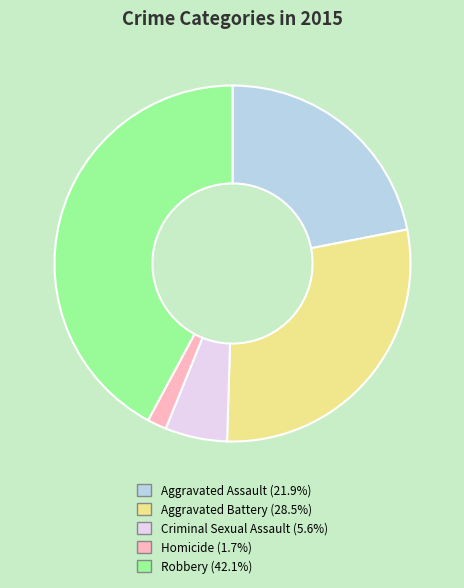

Rank the categories by value from highest to lowest.

Robbery, Aggravated Battery, Aggravated Assault, Criminal Sexual Assault, Homicide